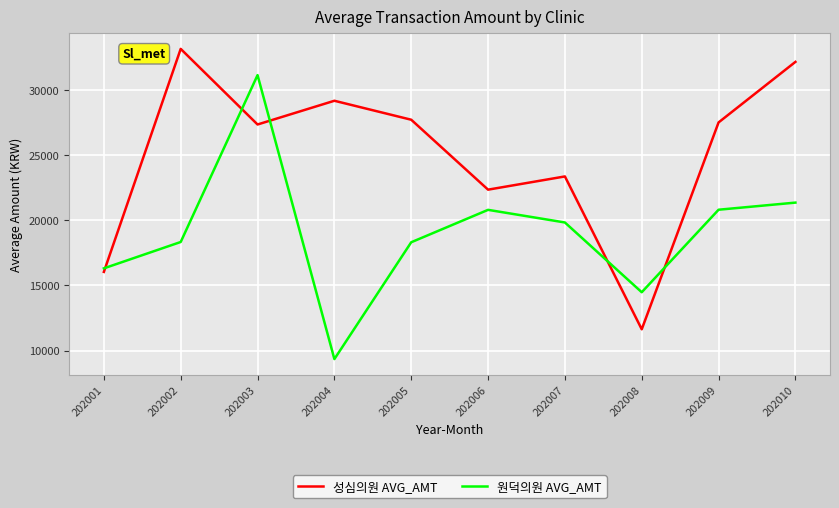

In 원덕의원 AVG_AMT, how many points are higher than both neighbors (excluding endpoints)?

2